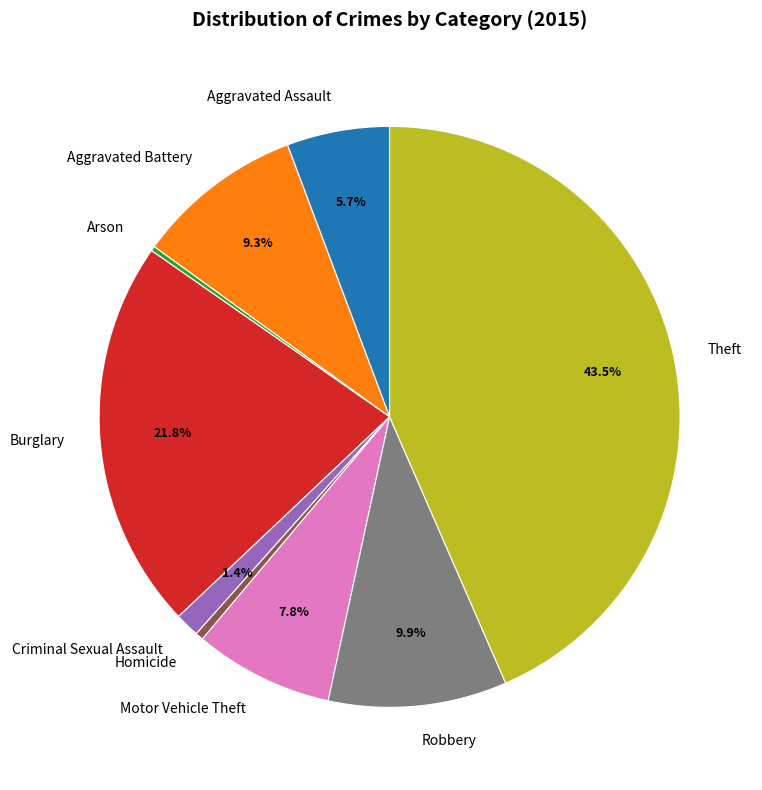

Which has a higher value, Motor Vehicle Theft or Homicide?

Motor Vehicle Theft